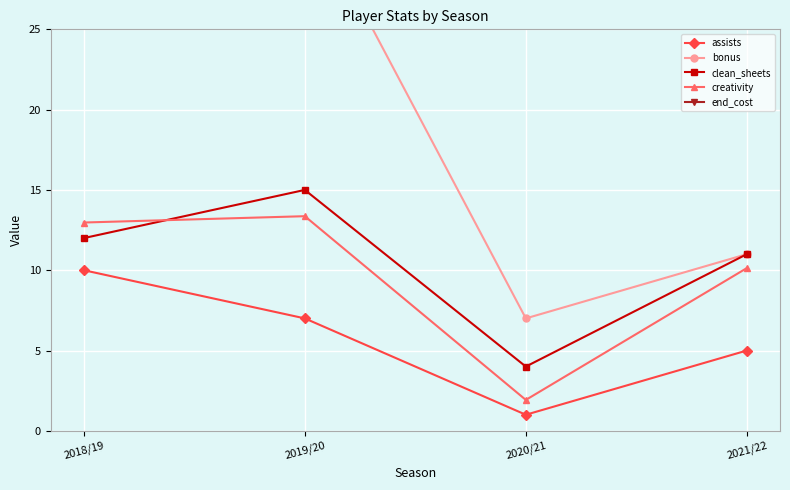

Rank the categories by bonus value from highest to lowest.

2019/20, 2018/19, 2021/22, 2020/21